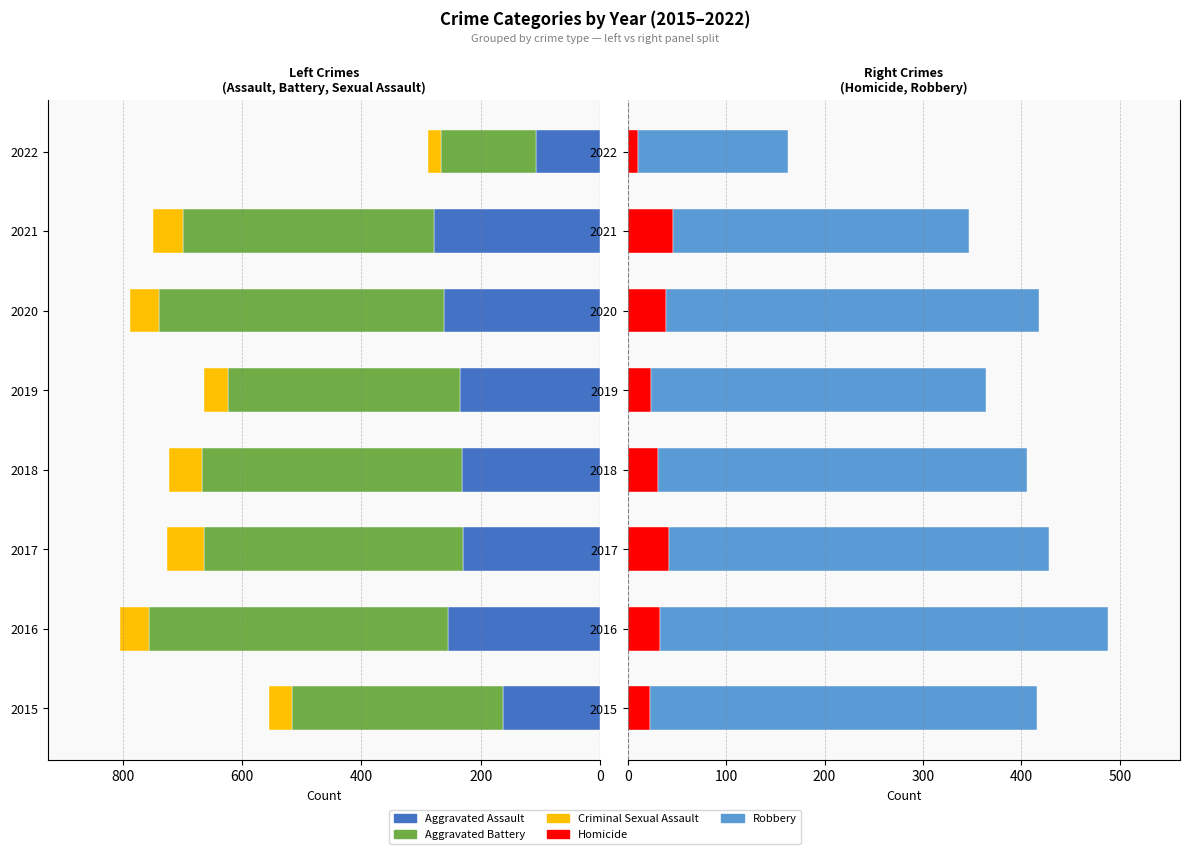

What is the difference between the second highest and second lowest values in the Robbery series?

92